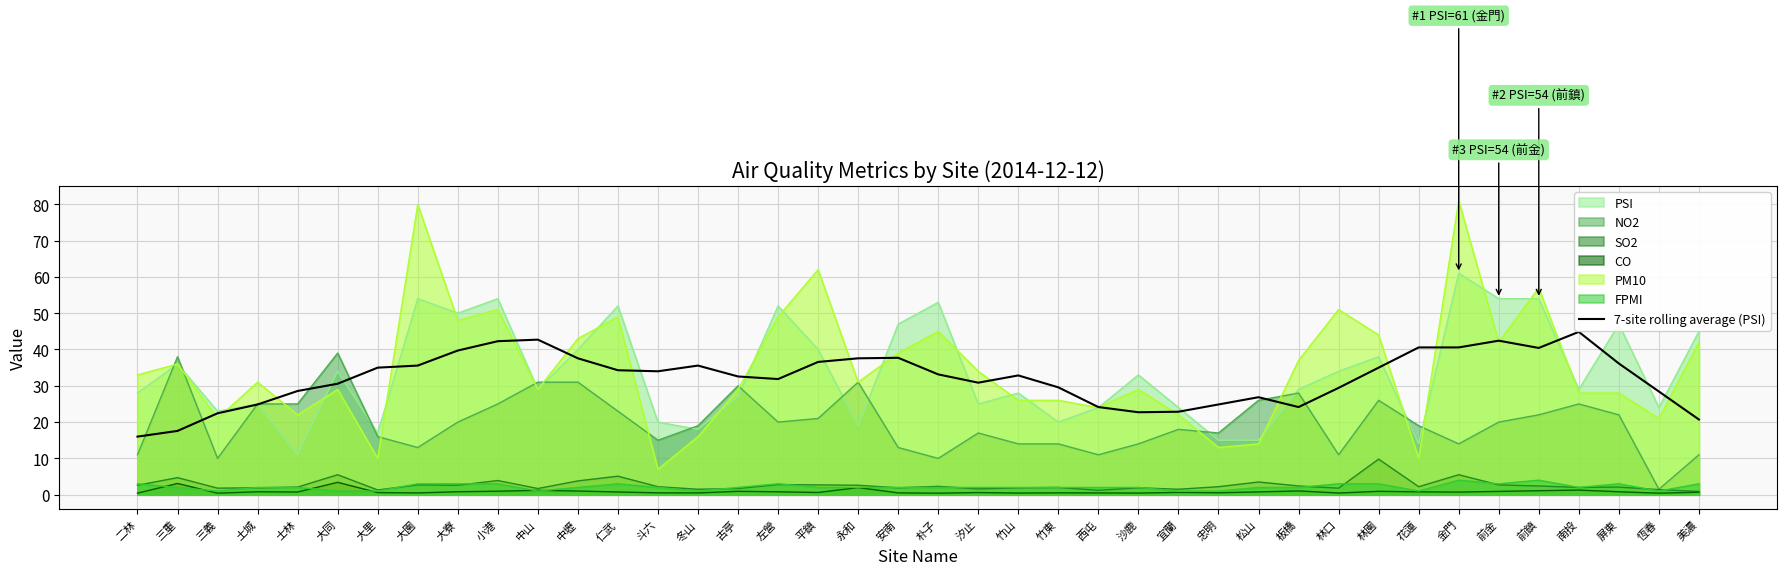

At which label does the data first exceed 33?

大里